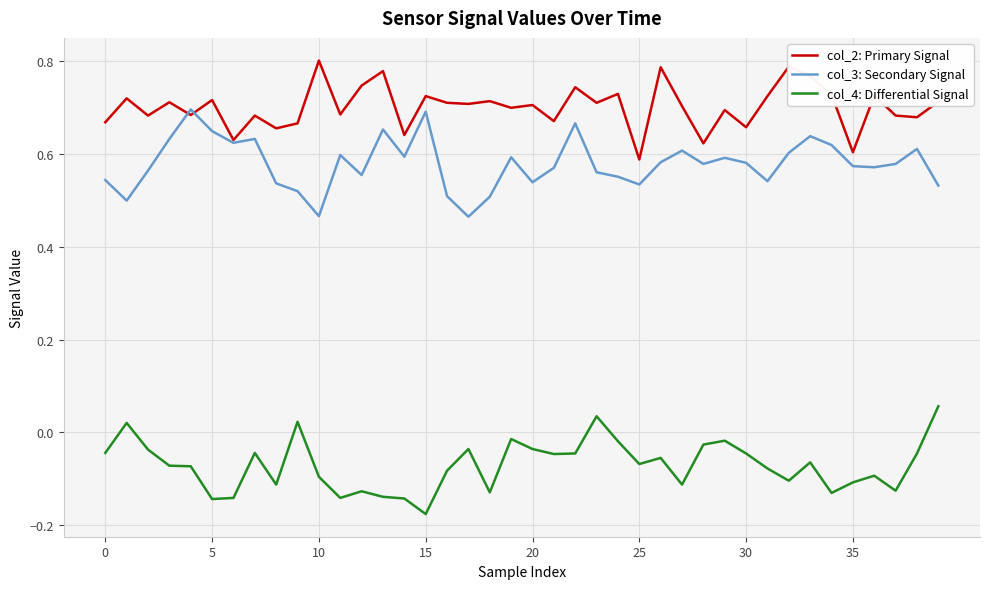

Which series has the largest total across all categories?

col_2: Primary Signal